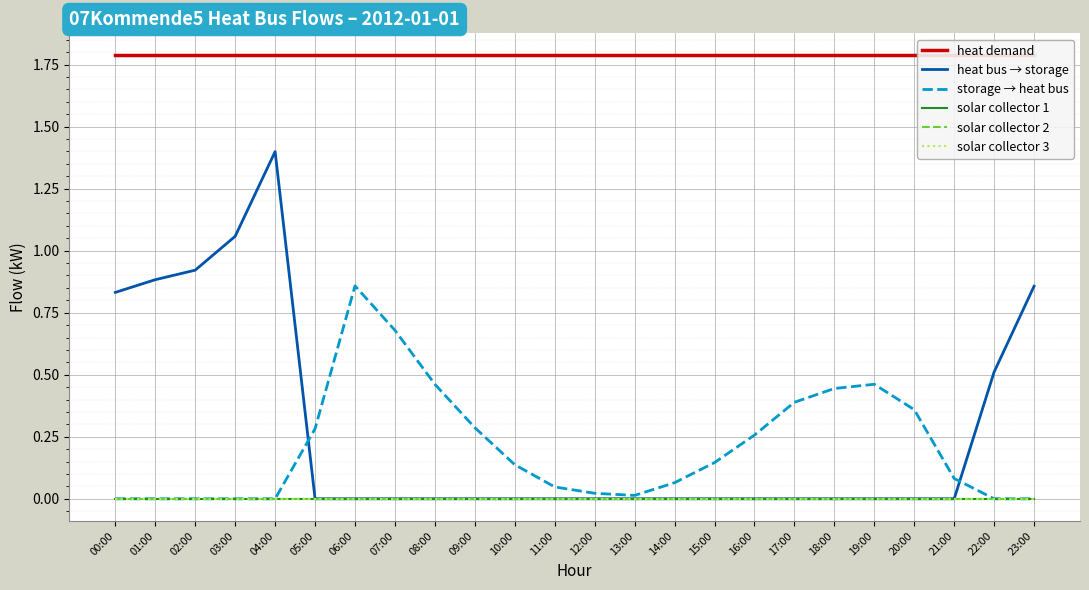

What is the difference between the highest and lowest values at 00:00?

1.8